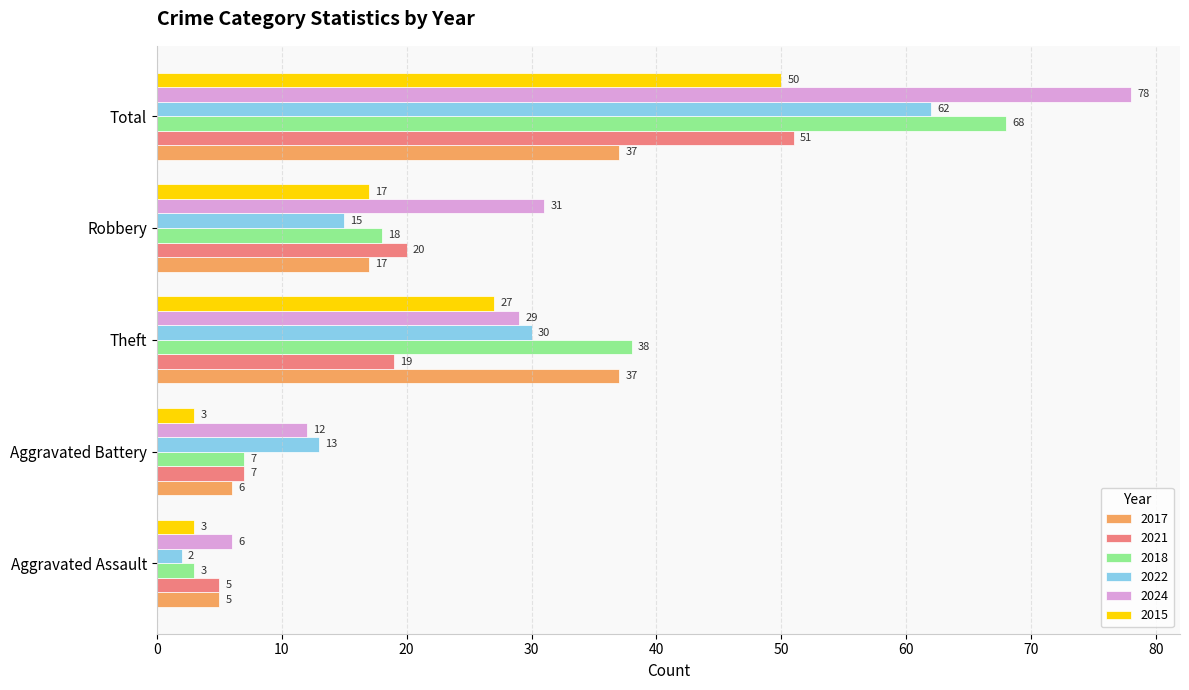

What is the difference between the maximum and minimum values in the 2022 series?

60